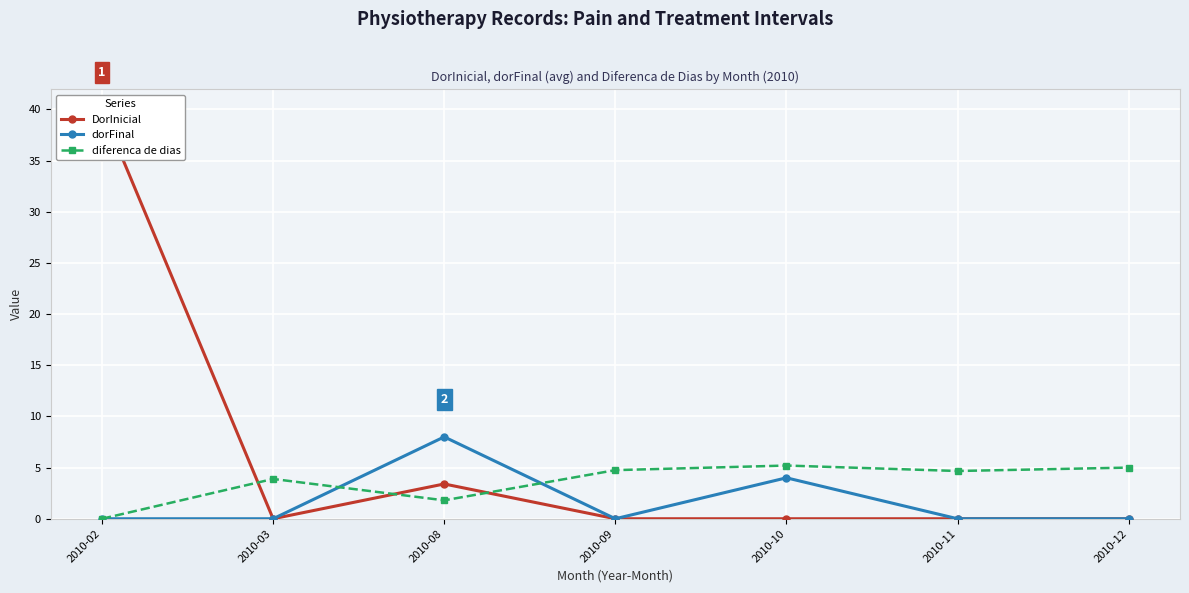

Reading left to right, what are all the values shown in this chart?

DorInicial: 2010-02=40.0	2010-03=0.0	2010-08=3.4	2010-09=0.0	2010-10=0.0	2010-11=0.0	2010-12=0.0
dorFinal: 2010-02=0.0	2010-03=0.0	2010-08=8.0	2010-09=0.0	2010-10=4.0	2010-11=0.0	2010-12=0.0
diferenca de dias: 2010-02=0.0	2010-03=3.9	2010-08=1.8	2010-09=4.8	2010-10=5.2	2010-11=4.7	2010-12=5.0